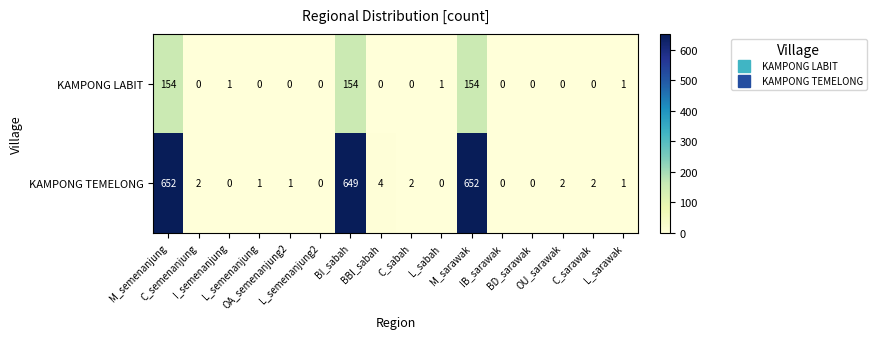

Rank the series by their average value, from lowest to highest.

KAMPONG LABIT, KAMPONG TEMELONG